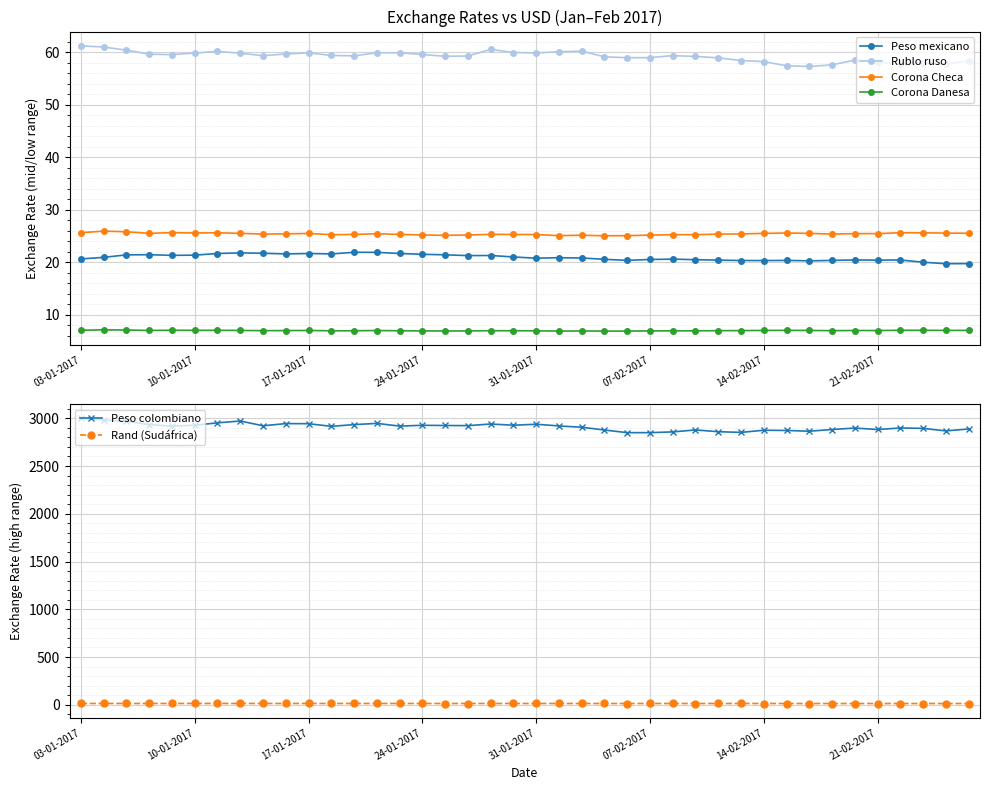

Between 23 and 39, which series saw the biggest shift?

Peso colombiano